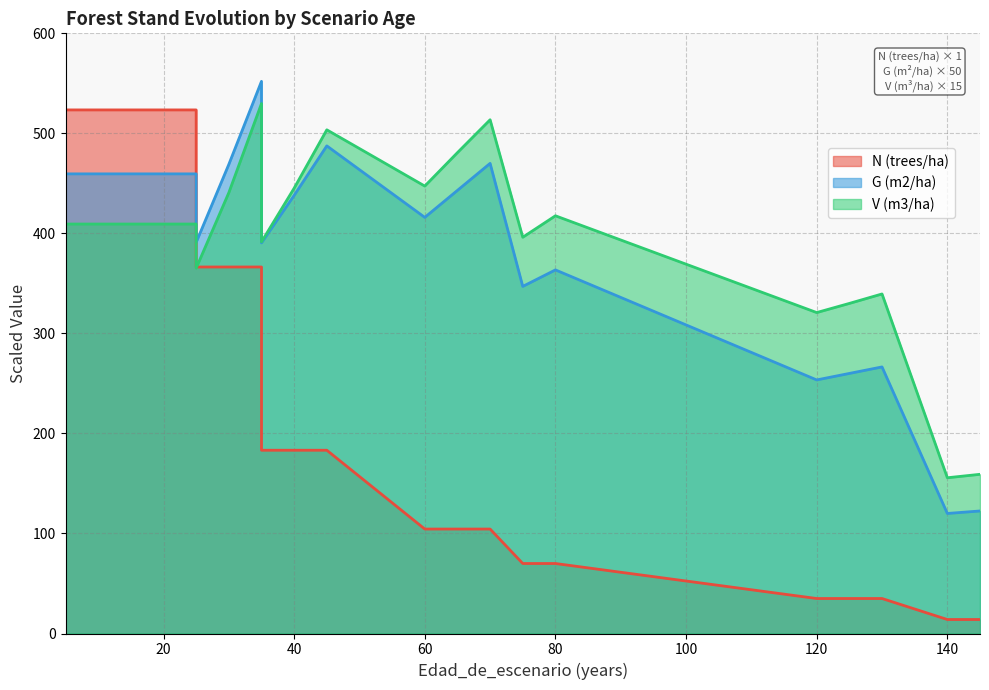

List the series in order of their peak value, lowest first.

N (trees/ha), V (m3/ha), G (m2/ha)